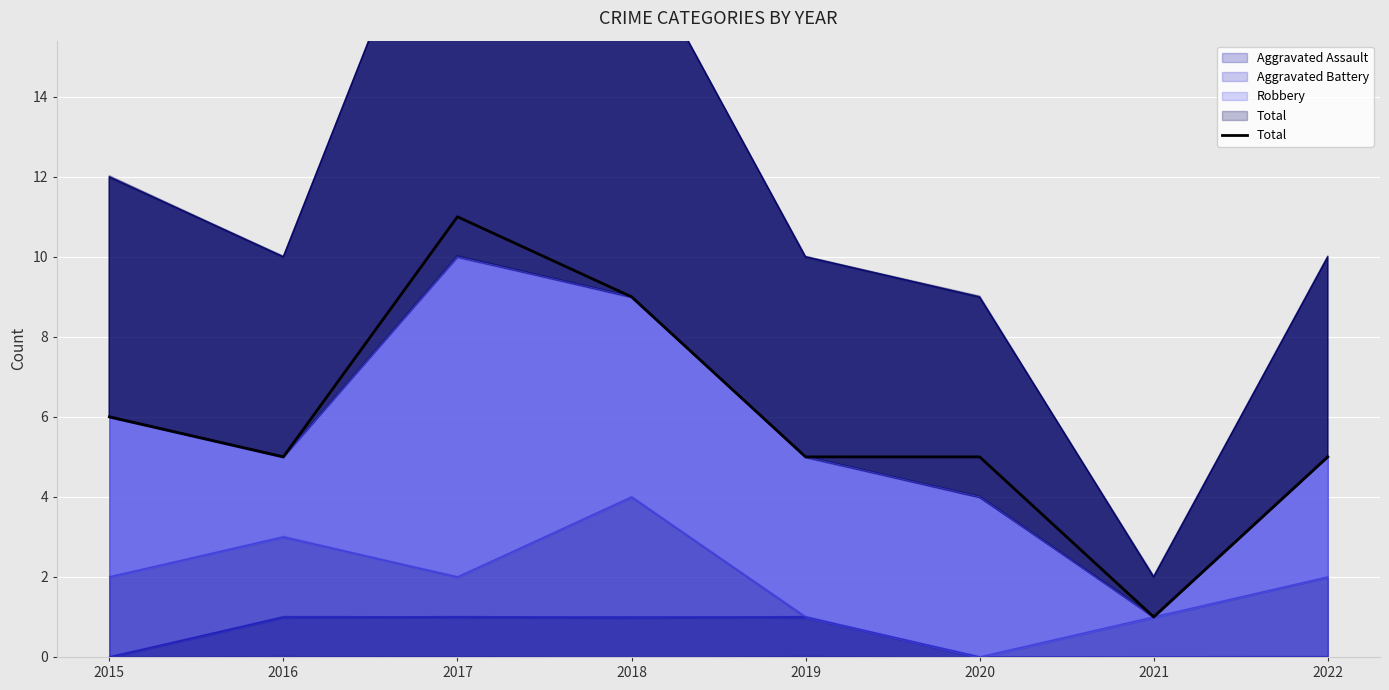

True or false: the data shows 7 at 2020.

False